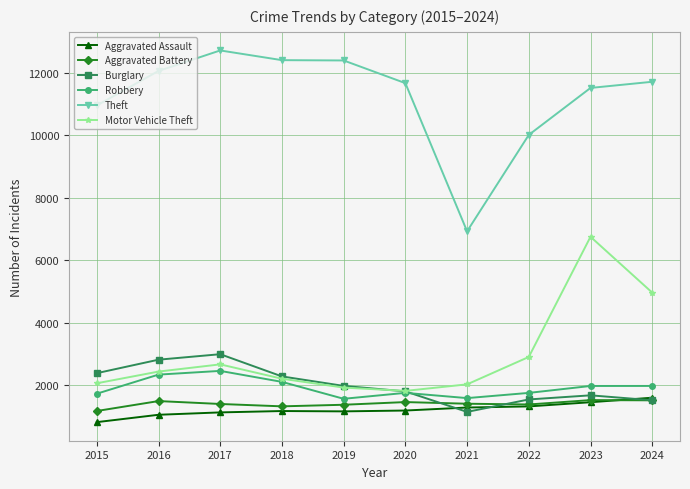

True or false: Aggravated Assault and Theft cross at least once.

False